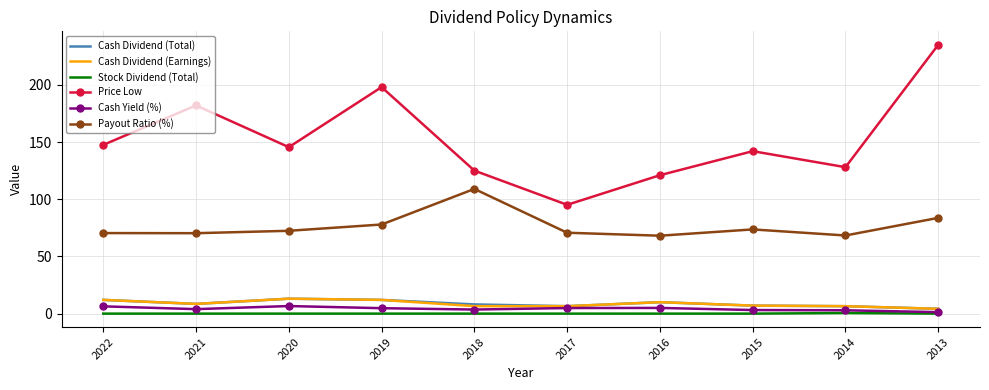

Which series has the widest spread of values?

Price Low